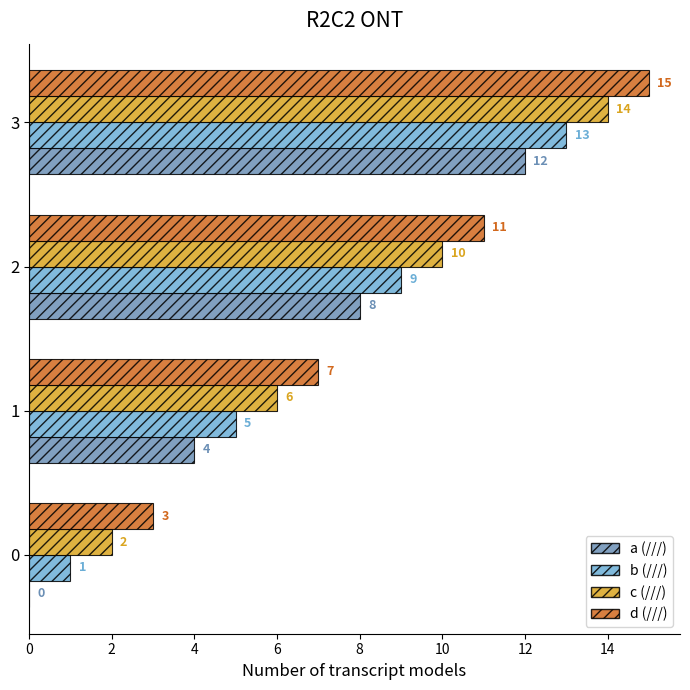

What is the total value across all series at 2?

38